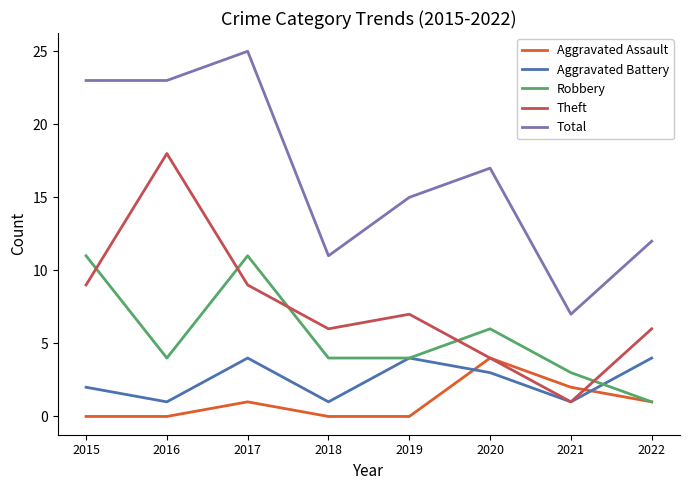

Which category has the lowest value in the Total series?

2021